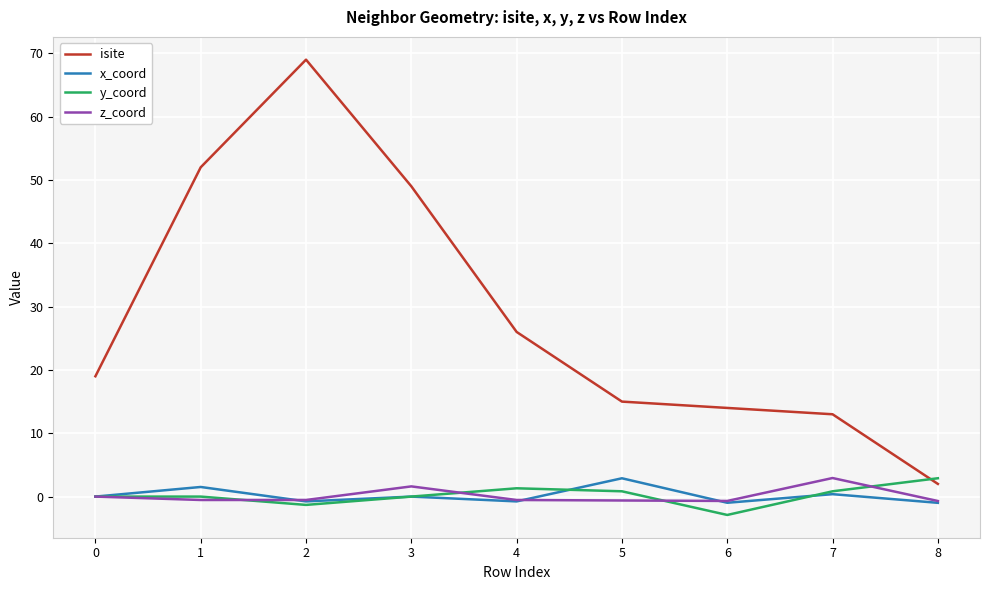

What is the lowest value of the isite series?

2.0